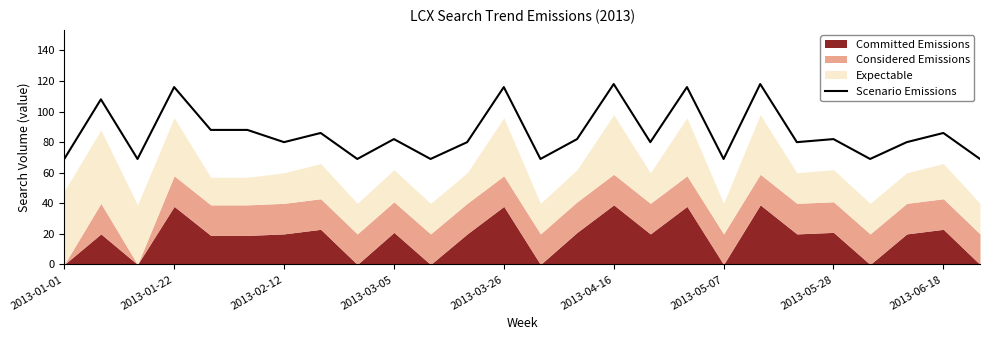

Between 16 and 20, which is larger?

16